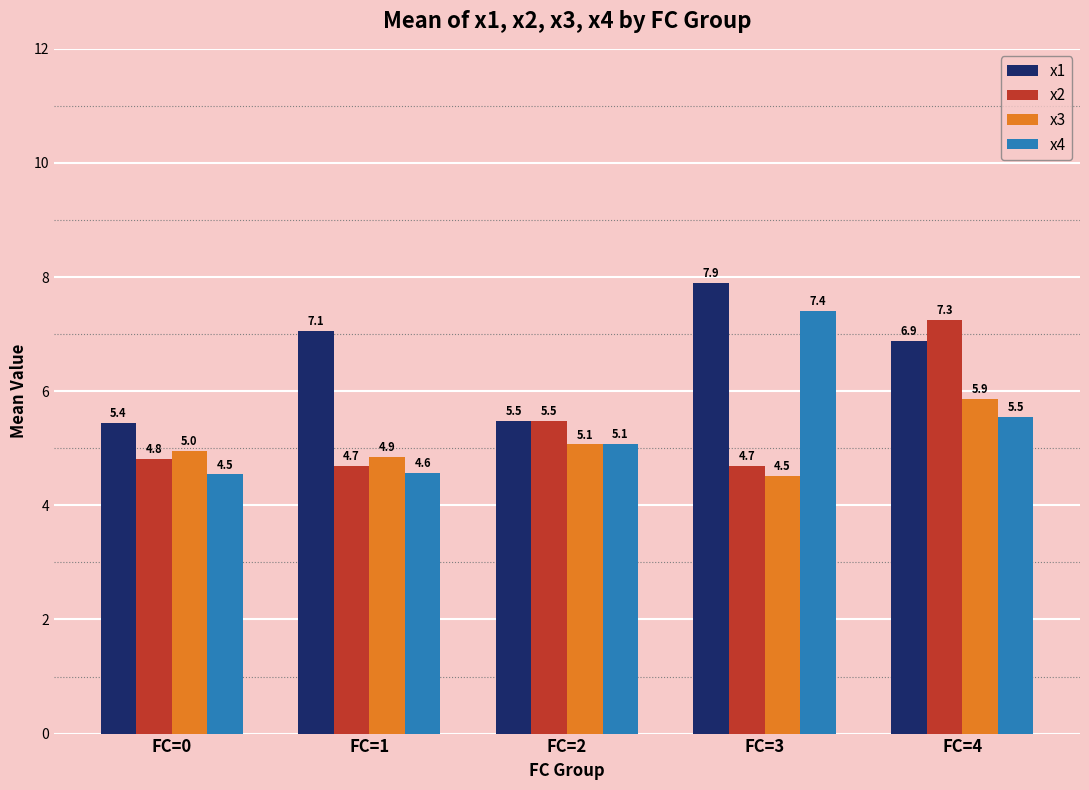

Which series changed the most between FC=2 and FC=3?

x1